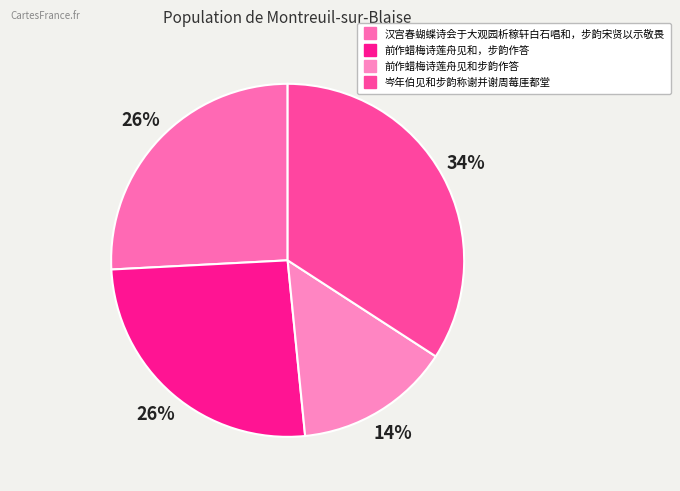

How many slices are in this pie chart?

4